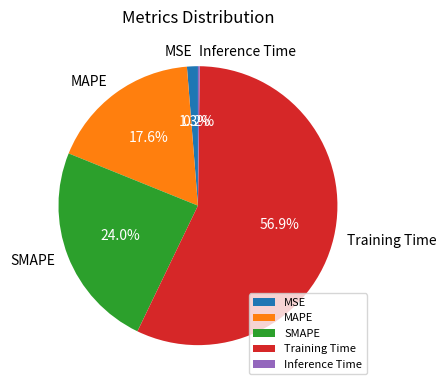

Combined, do SMAPE and MAPE account for over 50%?

No